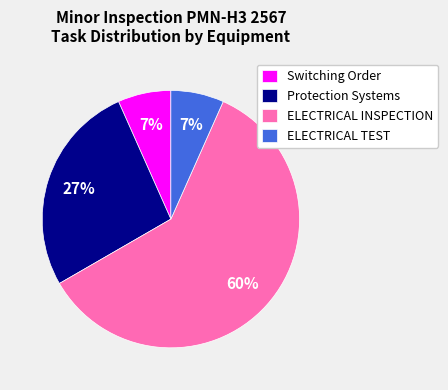

Approximately how many times larger is the value at Switching Order compared to ELECTRICAL TEST?

1.0